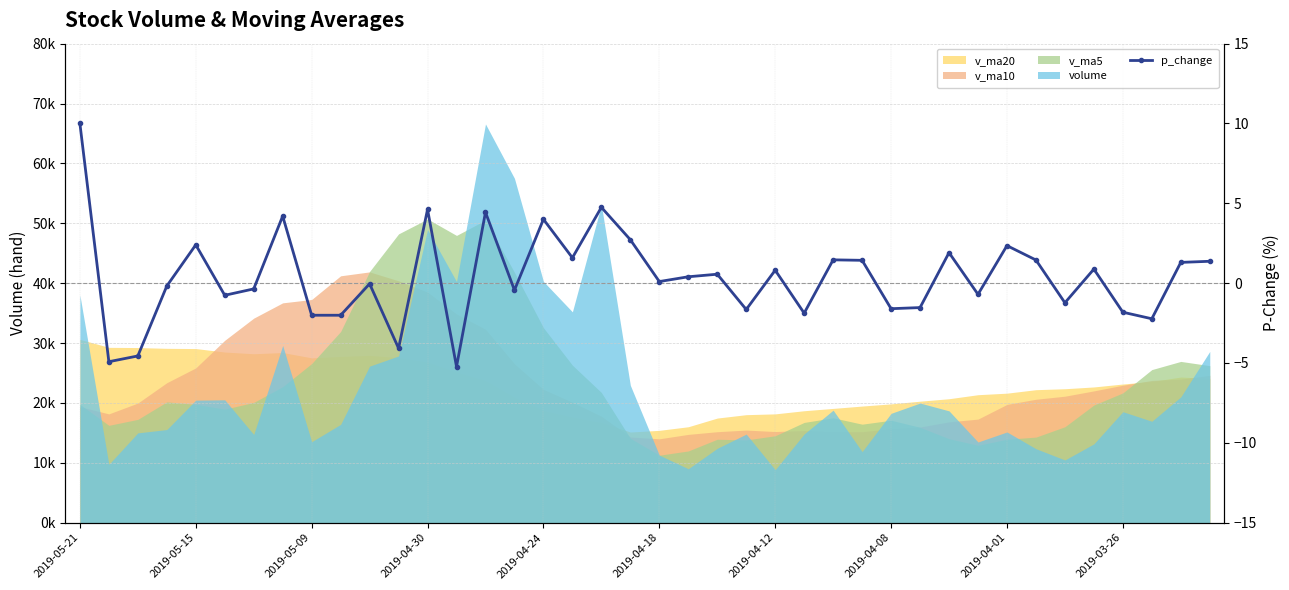

What is the maximum value shown in the chart?

10.0